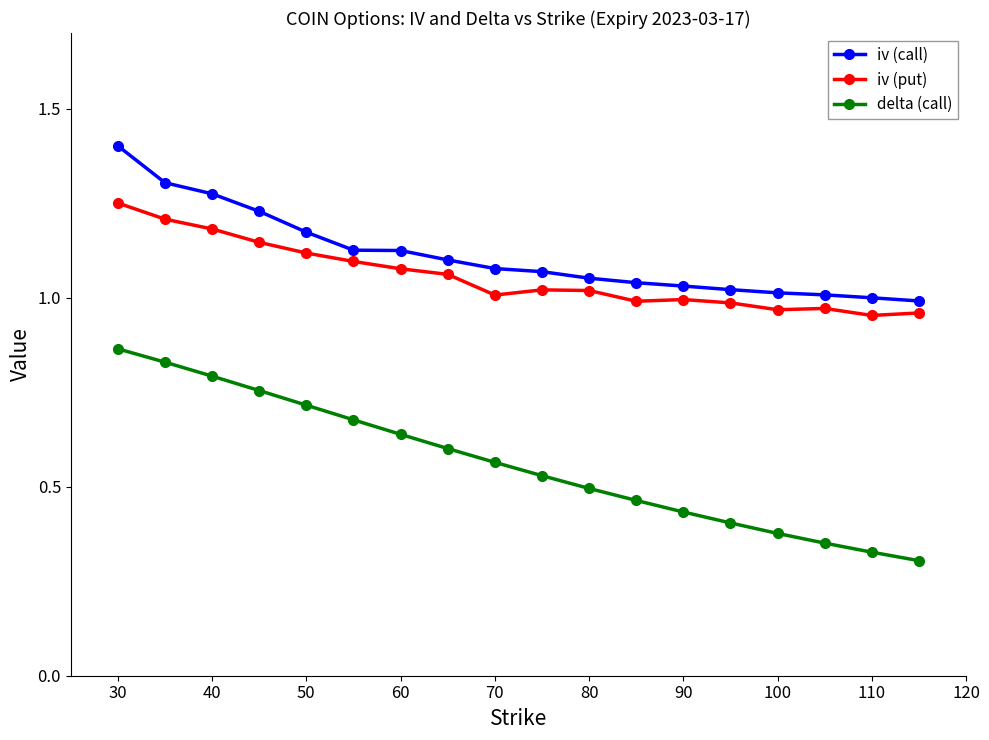

Which series has the largest range (max minus min)?

delta (call)